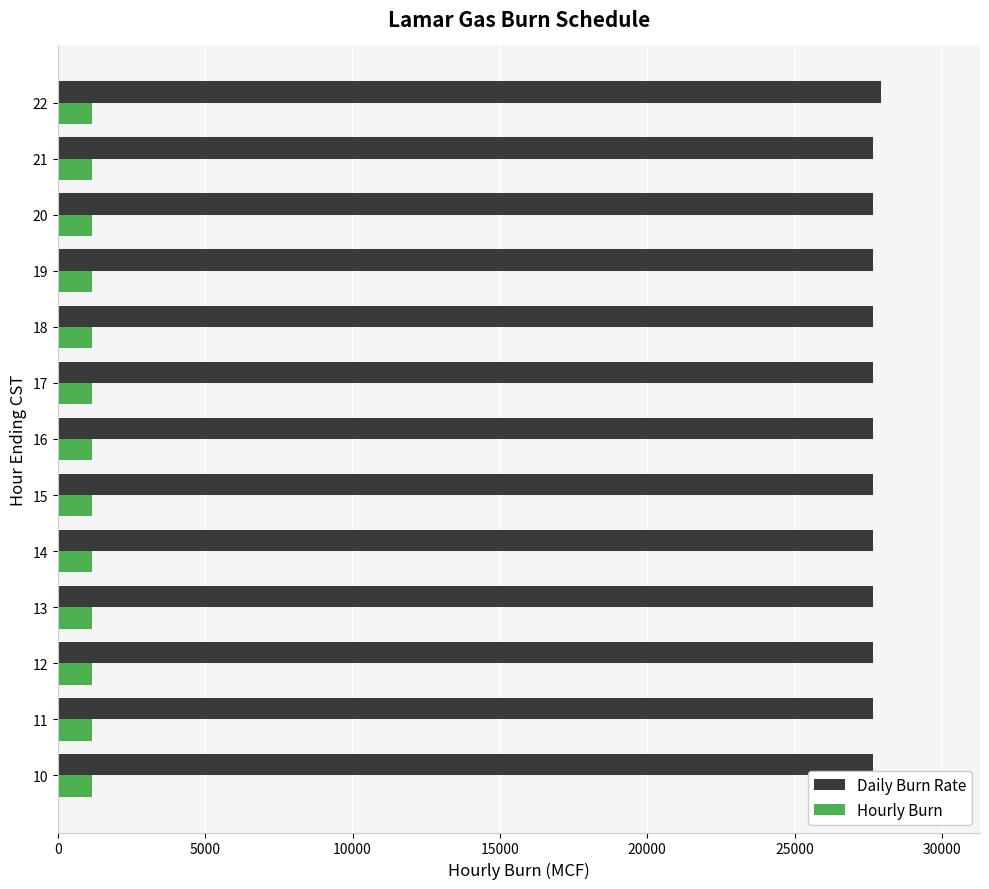

What is the lowest value of the Daily Burn Rate series?

27672